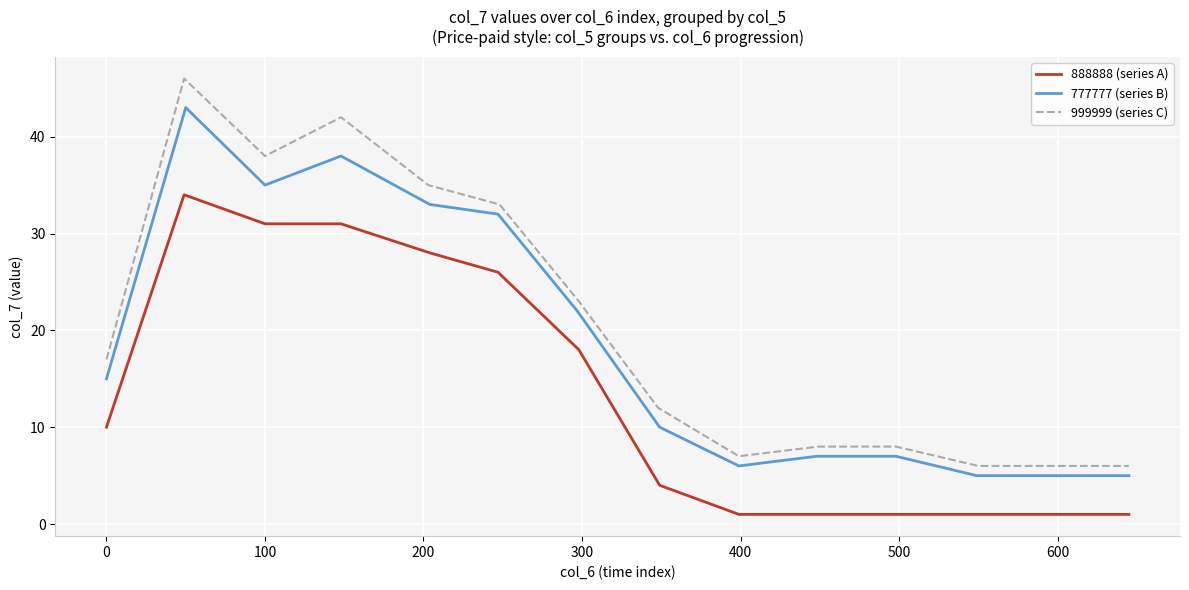

What is the difference between the highest and lowest values at 100?

7